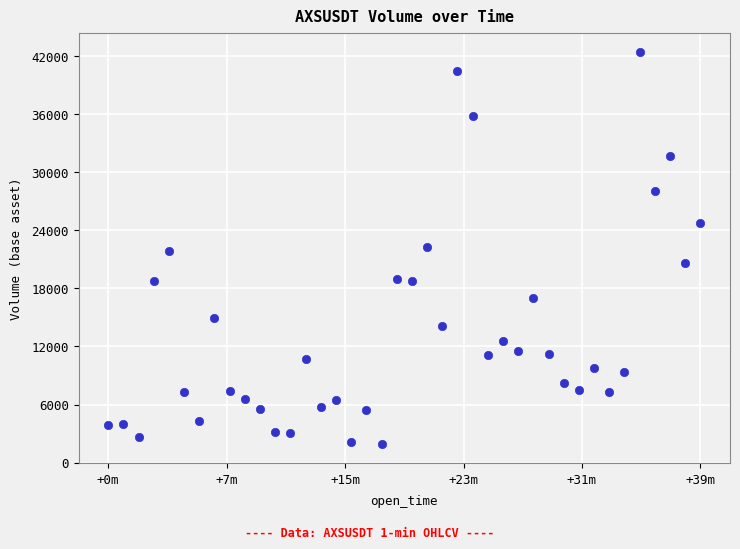

What is the range of X values (max minus min)?

2340